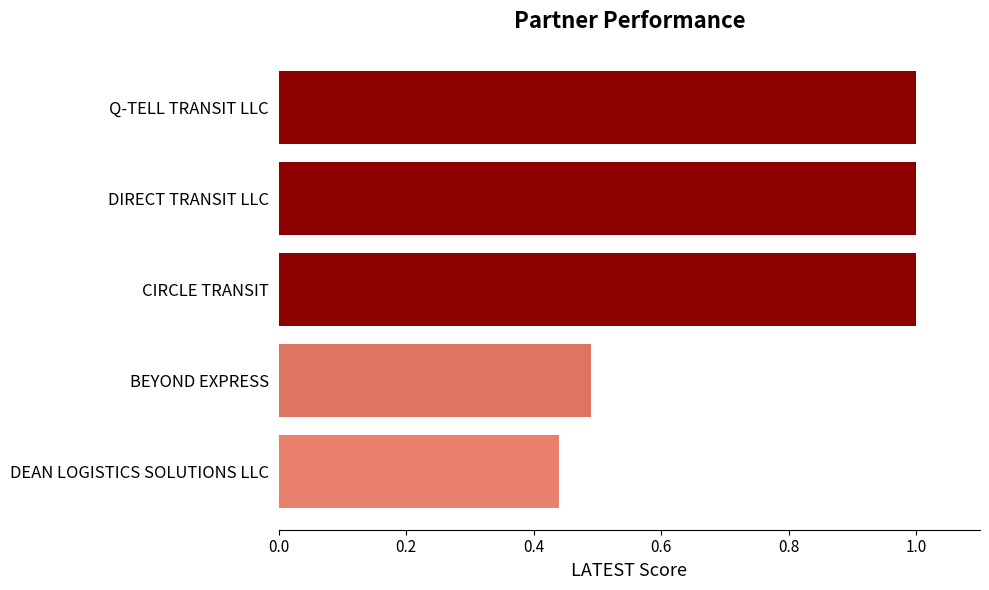

Does the chart contain any negative values?

No